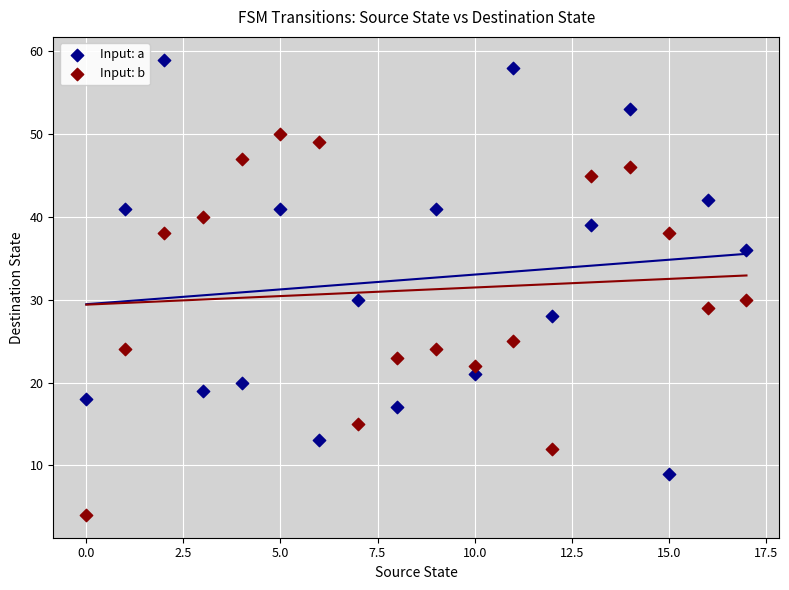

Which series has the widest spread of Y values?

Input: a